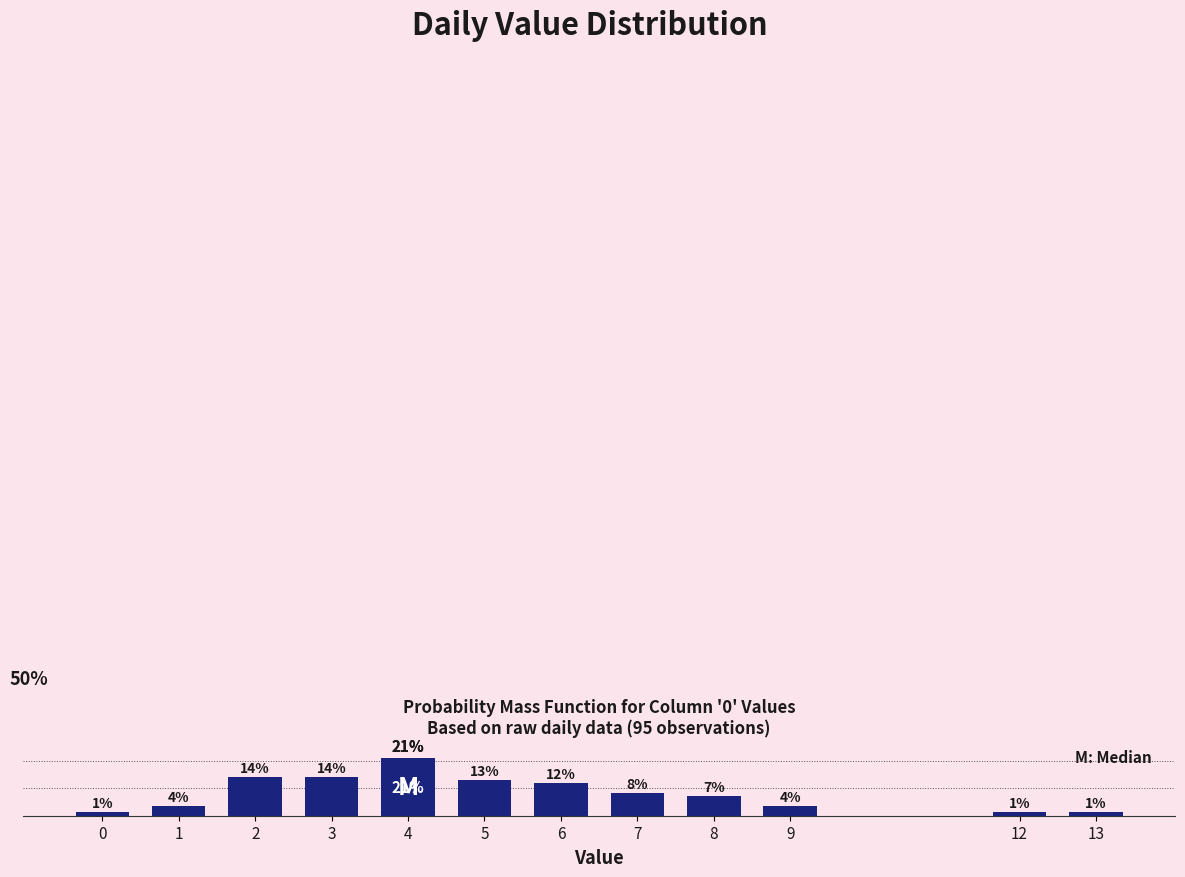

Does the chart contain any negative values?

No